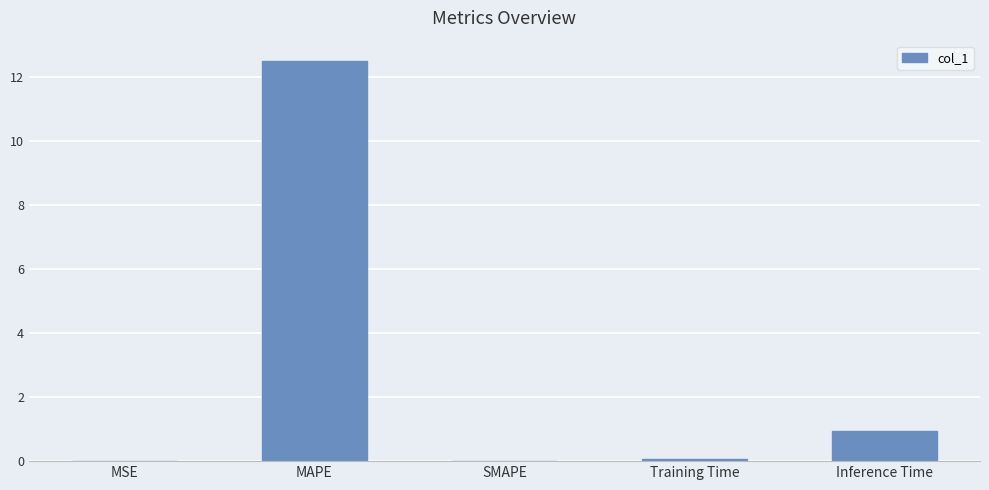

True or false: the data shows 0.9 at Inference Time.

True